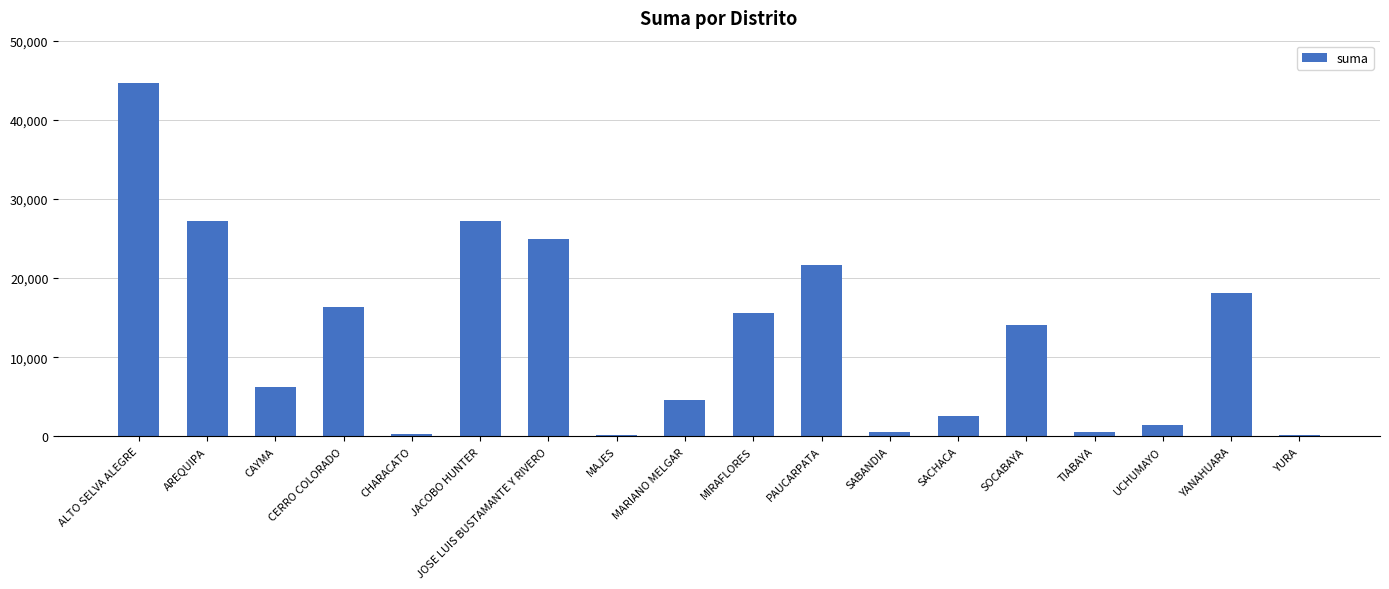

Where is the data nearest to the value 22422?

PAUCARPATA